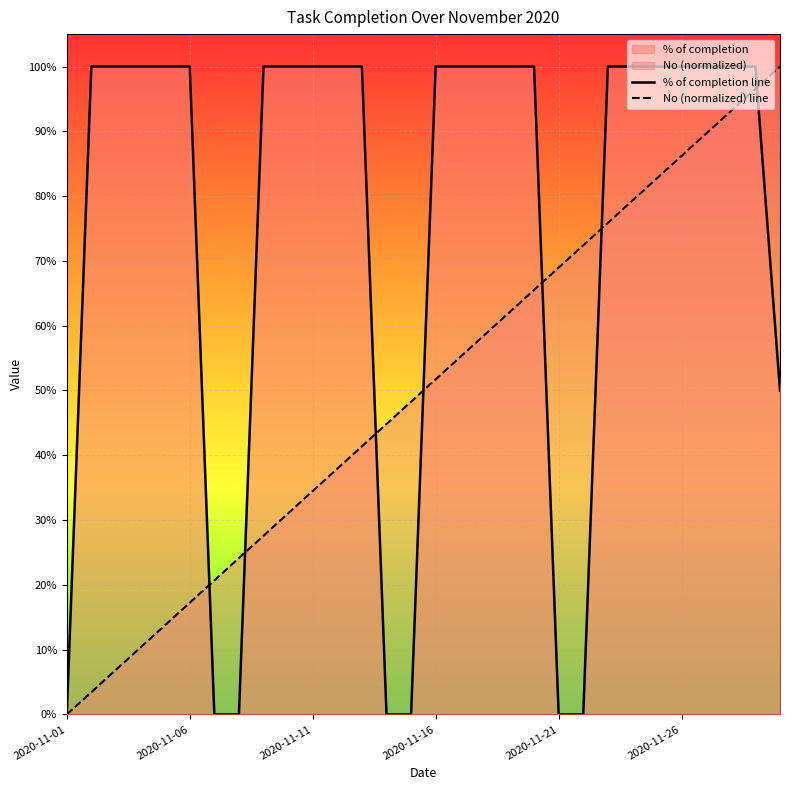

List the series in order of their peak value, highest first.

% of completion line, No (normalized) line